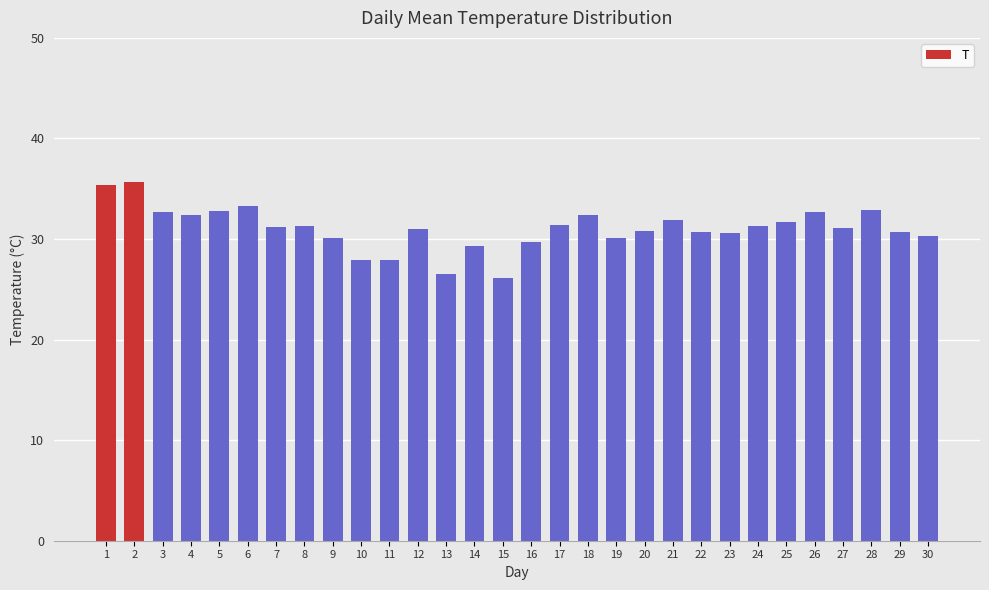

What is the value of the 30th bar from the left?

30.3